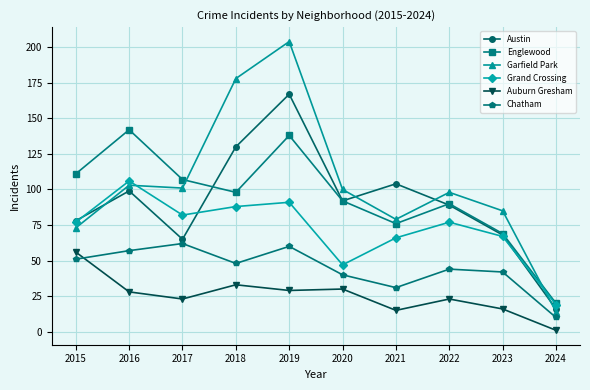

At which category does the chart reach its minimum across all series?

2024